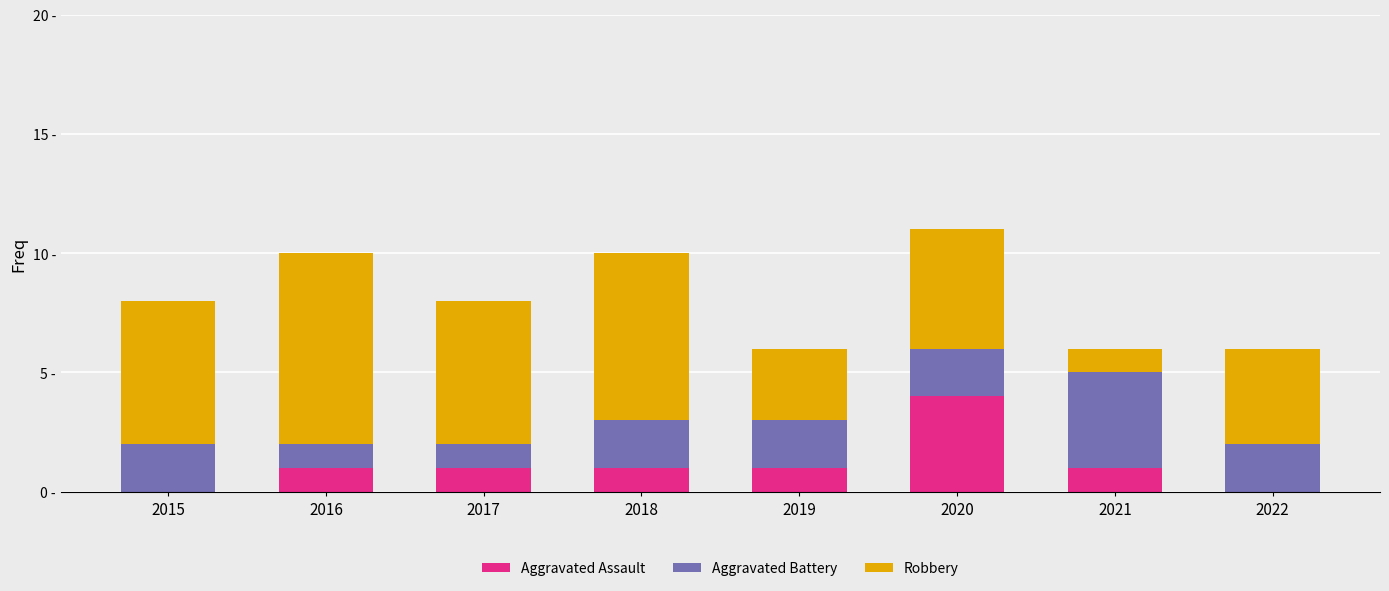

The value of Aggravated Assault at 2019 is 1. True or false?

True